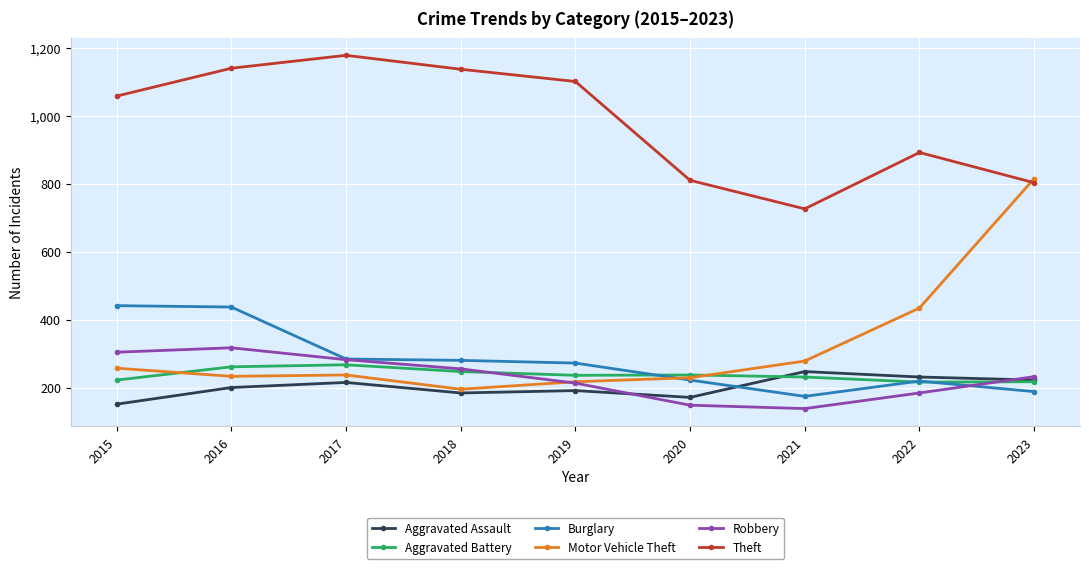

List the series in order of their peak value, highest first.

Theft, Motor Vehicle Theft, Burglary, Robbery, Aggravated Battery, Aggravated Assault